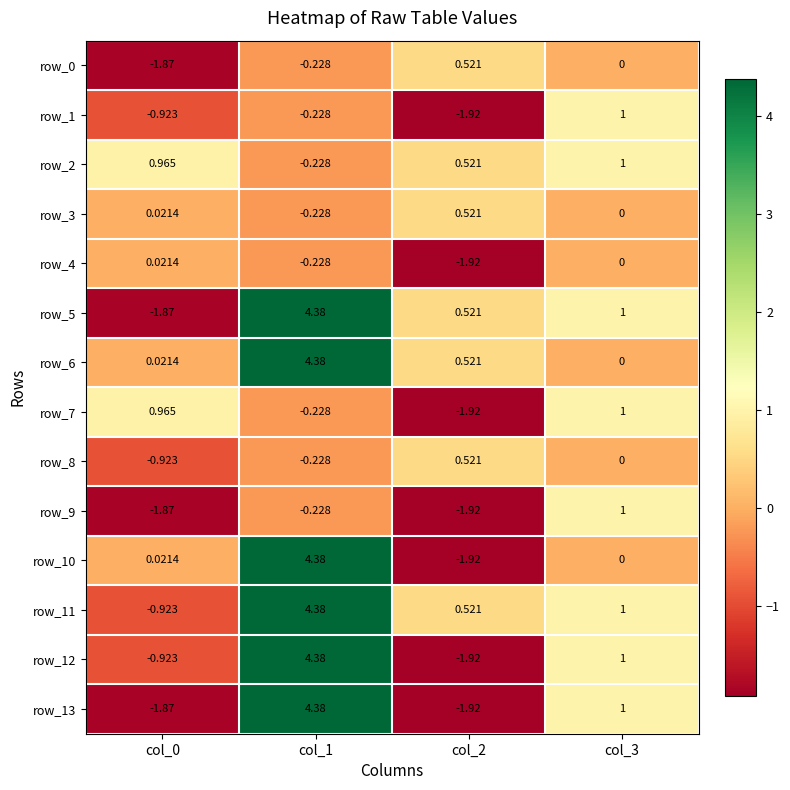

At how many categories does at least one series exceed 2?

1